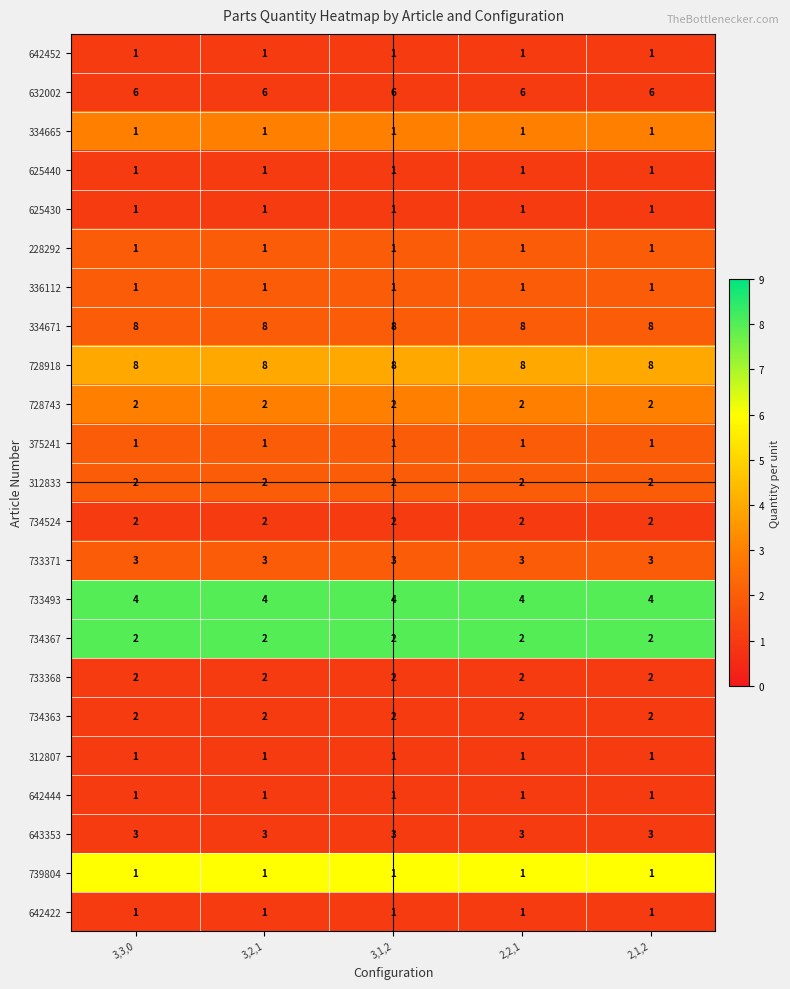

What is the sum of all 733371 values?

15